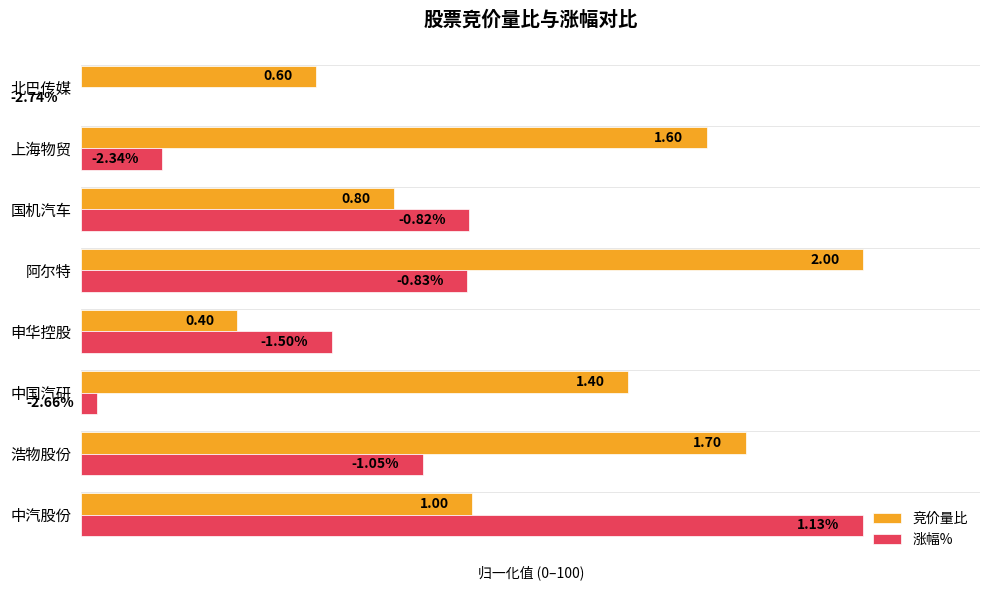

What are all the series names shown in the legend?

竞价量比, 涨幅%